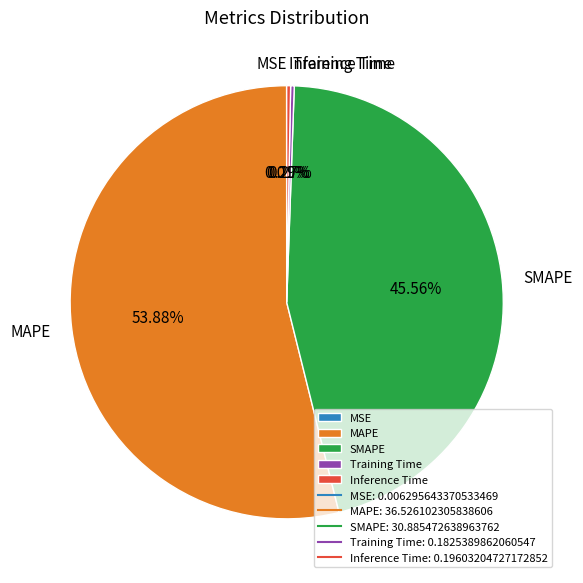

Does SMAPE represent more than half of the total?

No